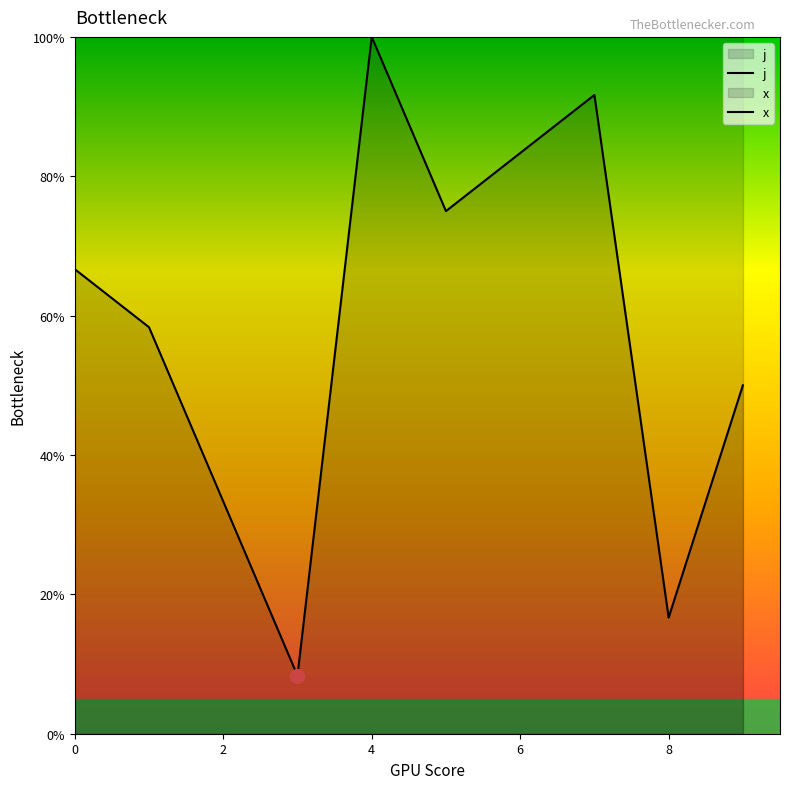

Which has a higher value, 6 or 3?

6